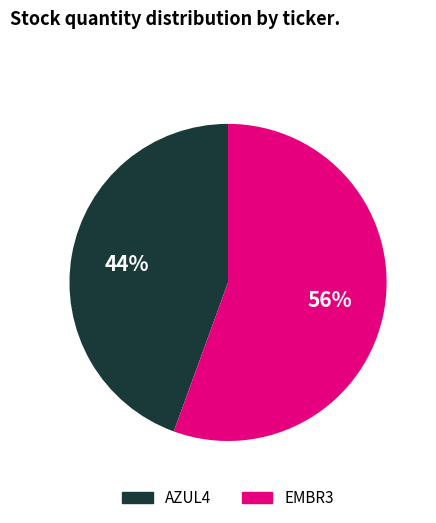

How many slices are in this pie chart?

2